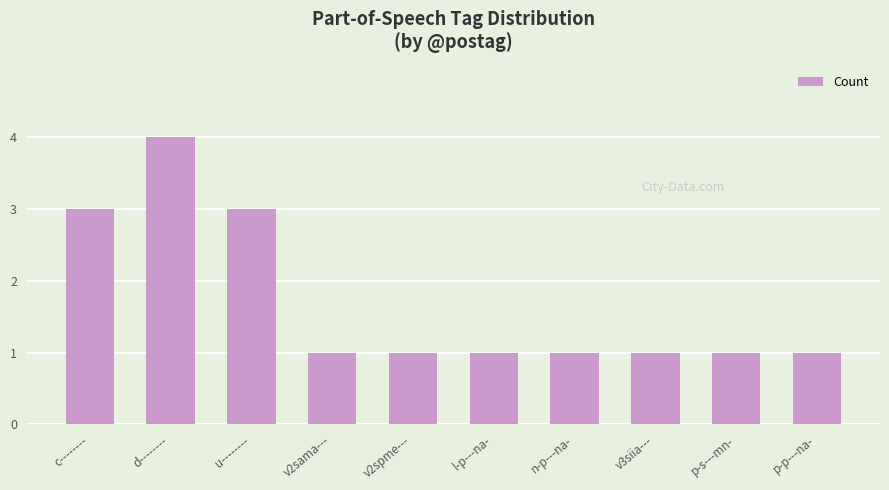

Count the values in the range 1 to 3.

9